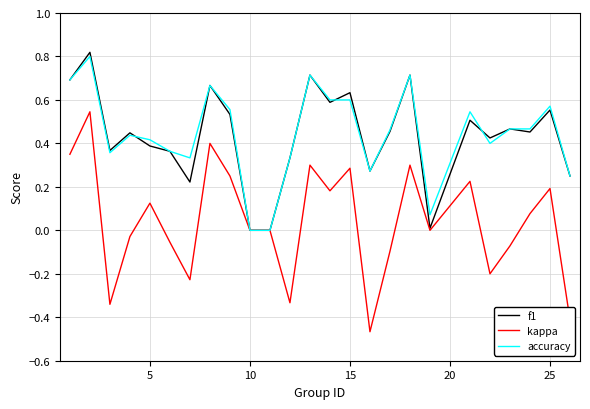

Is this an area chart (filled region under the line)?

No